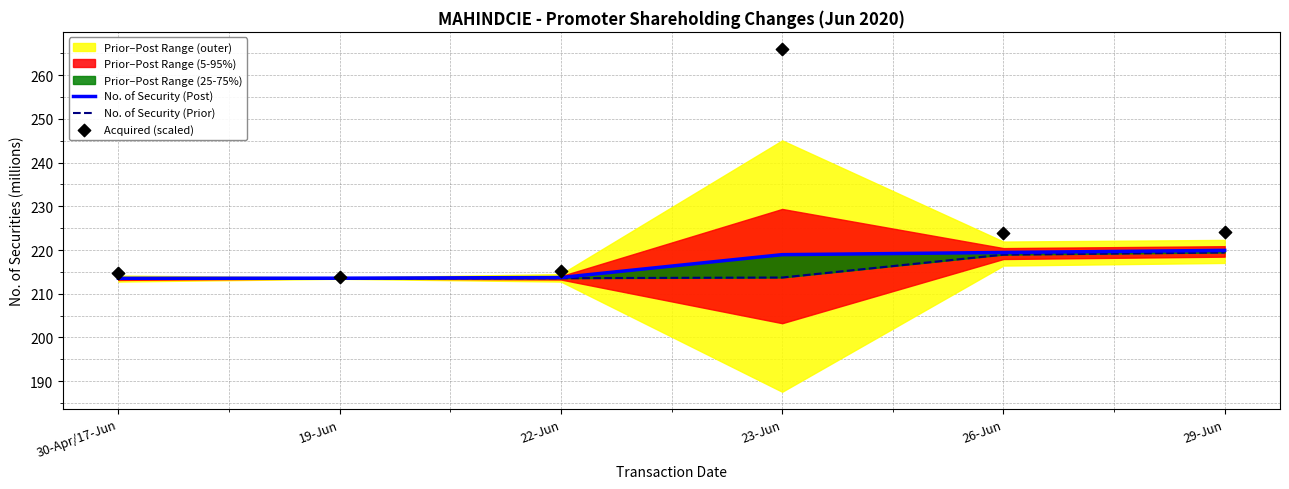

Which series has the largest Y range (max minus min)?

Acquired (scaled)